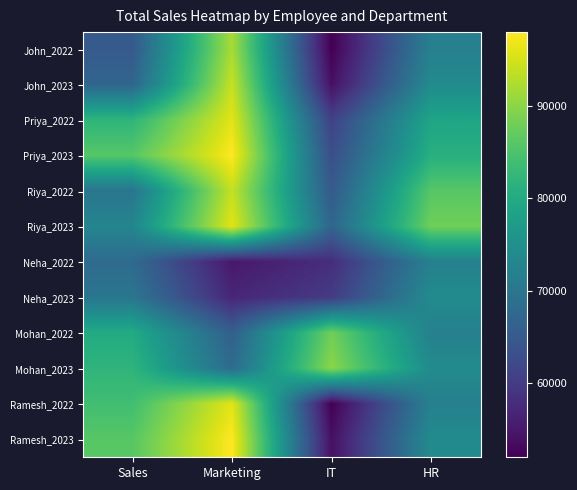

List the series in order of their peak value, highest first.

Priya_2023, Ramesh_2023, Priya_2022, Riya_2023, Ramesh_2022, John_2023, Riya_2022, John_2022, Mohan_2023, Mohan_2022, Neha_2023, Neha_2022